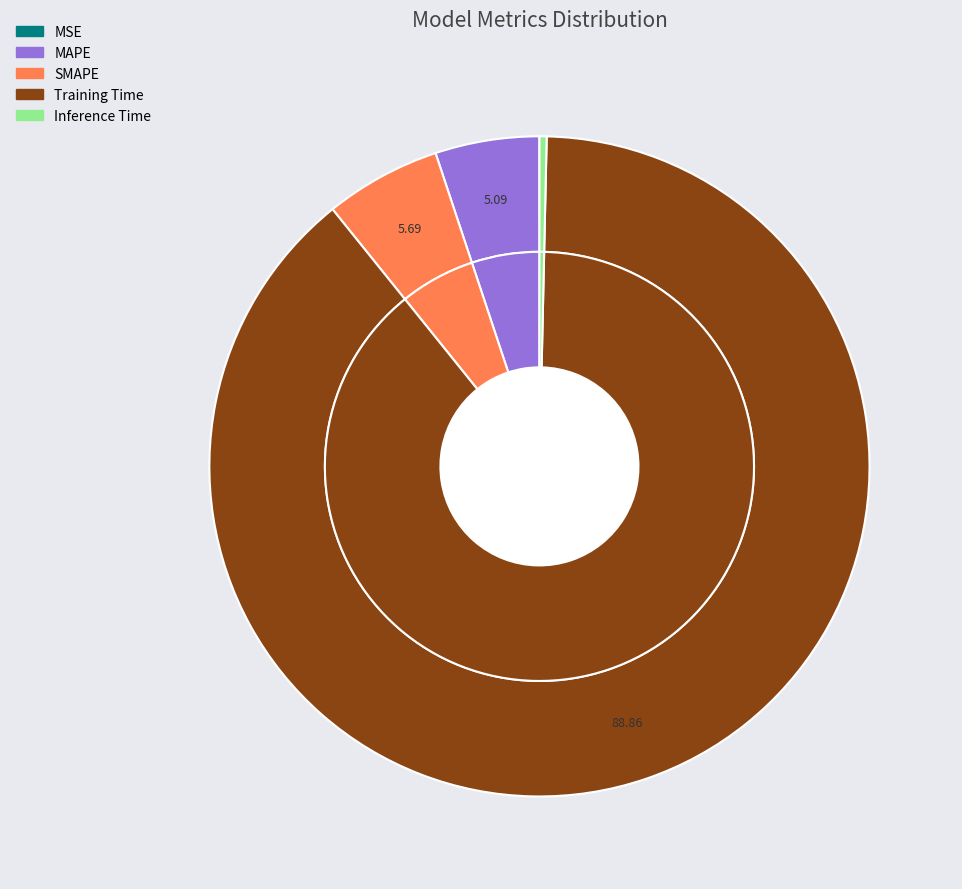

Do MAPE and MSE together represent more than half of the pie?

No